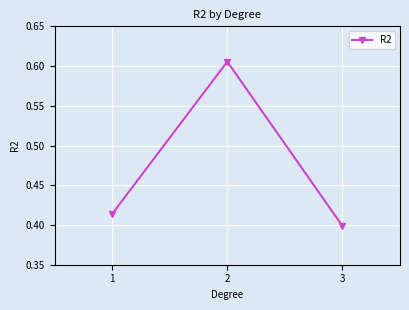

Which label corresponds to the largest value in the chart?

2